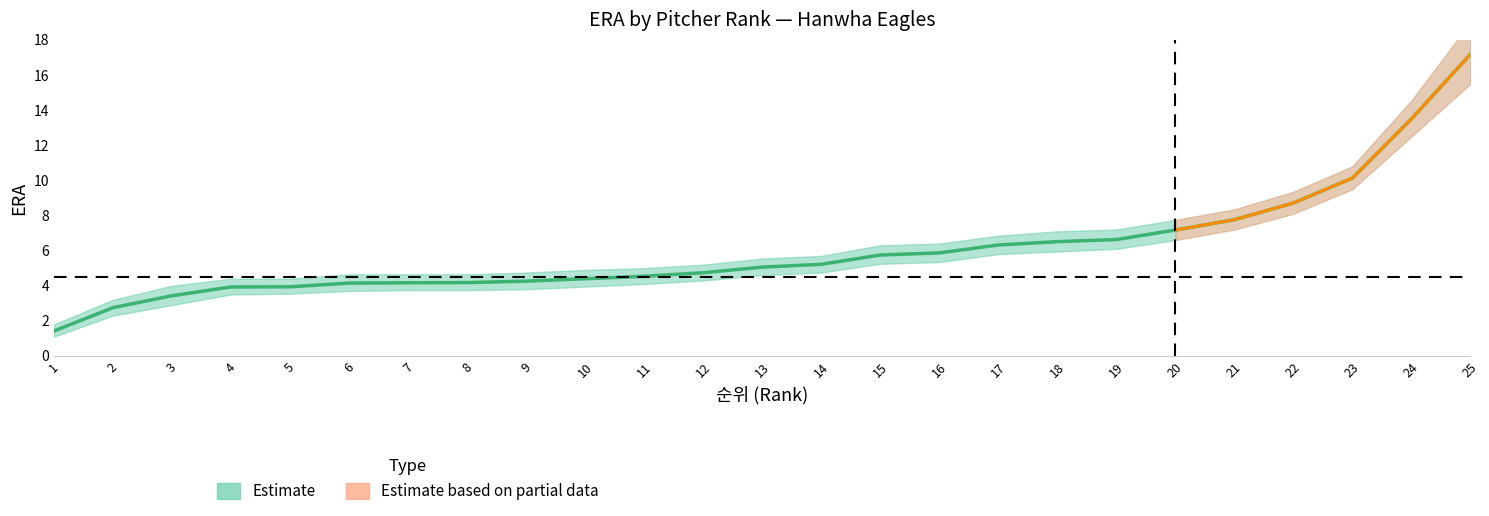

What is the difference between the maximum and second lowest values in the ERA series?

14.4